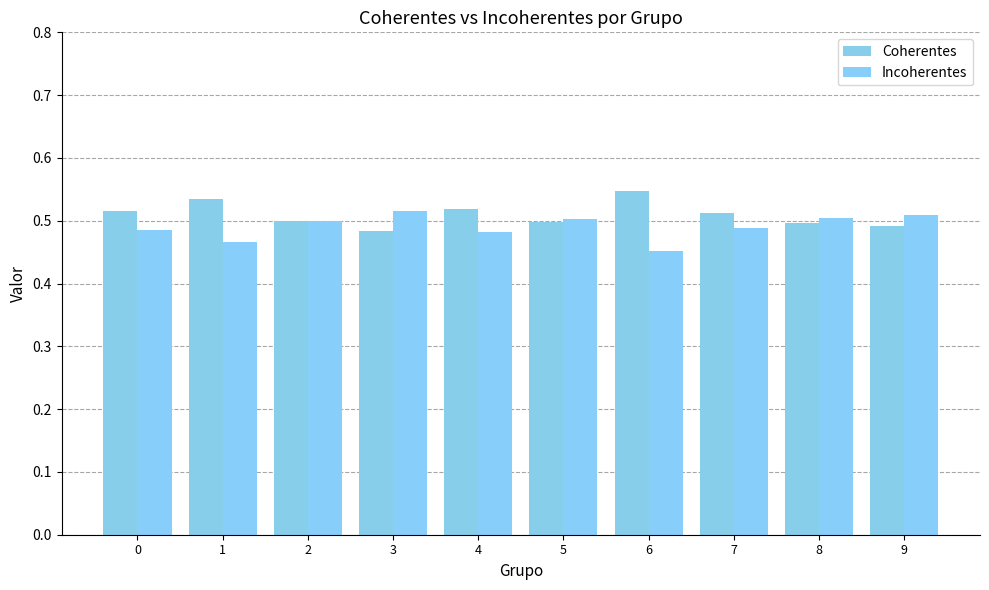

How many groups of bars are there?

10